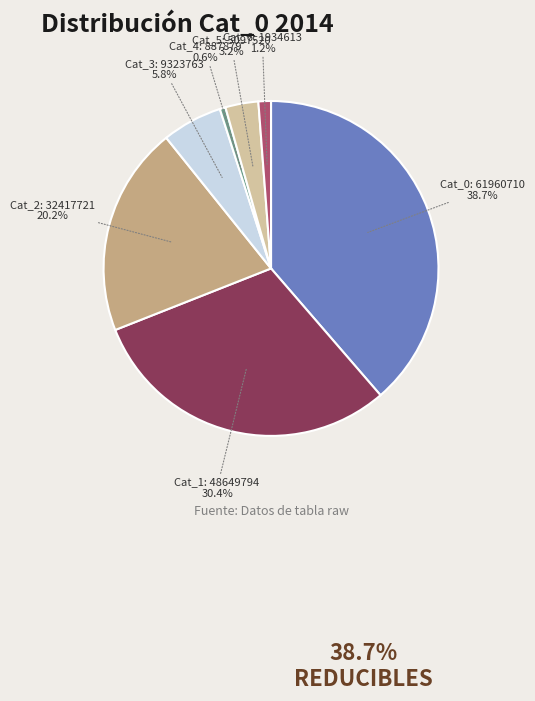

Between Cat_1: 48649794 30.4% and Cat_2: 32417721 20.2%, which is larger?

Cat_1: 48649794 30.4%